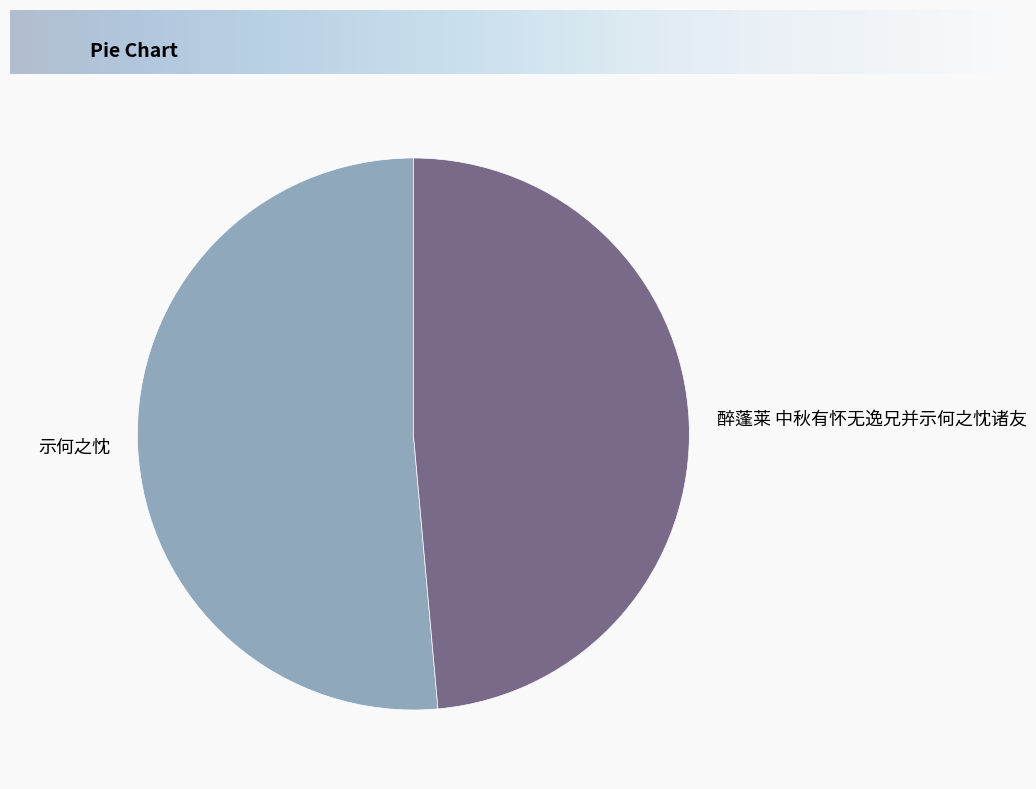

The 醉蓬莱 中秋有怀无逸兄并示何之忱诸友 slice represents 43% of the pie. True or false?

False